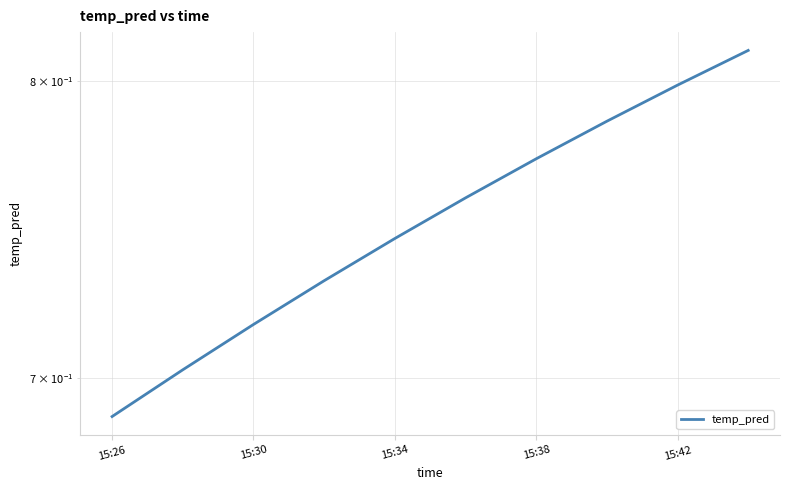

How many data points does each series have?

10